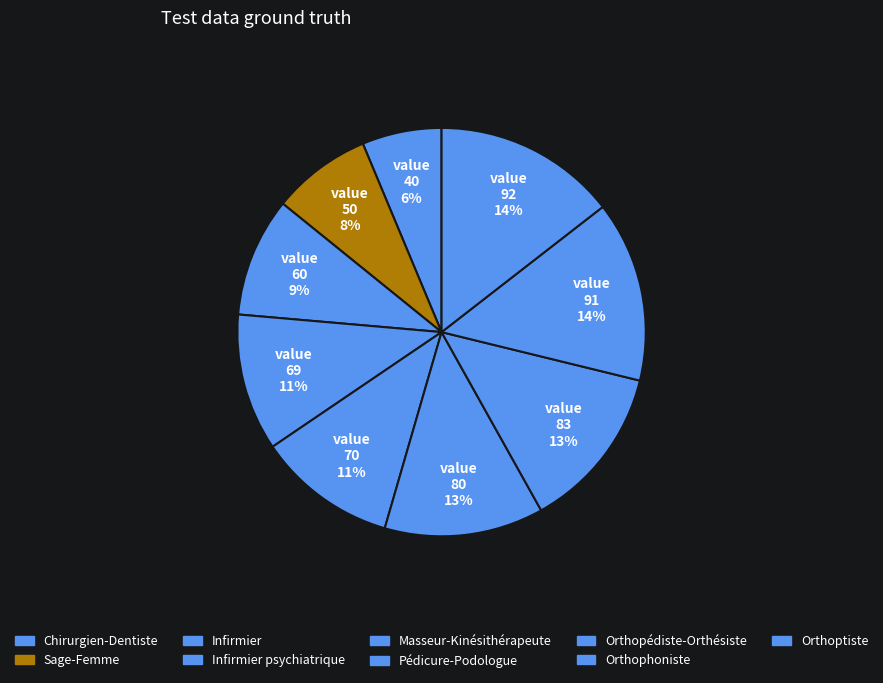

How many segments does this pie chart have?

9